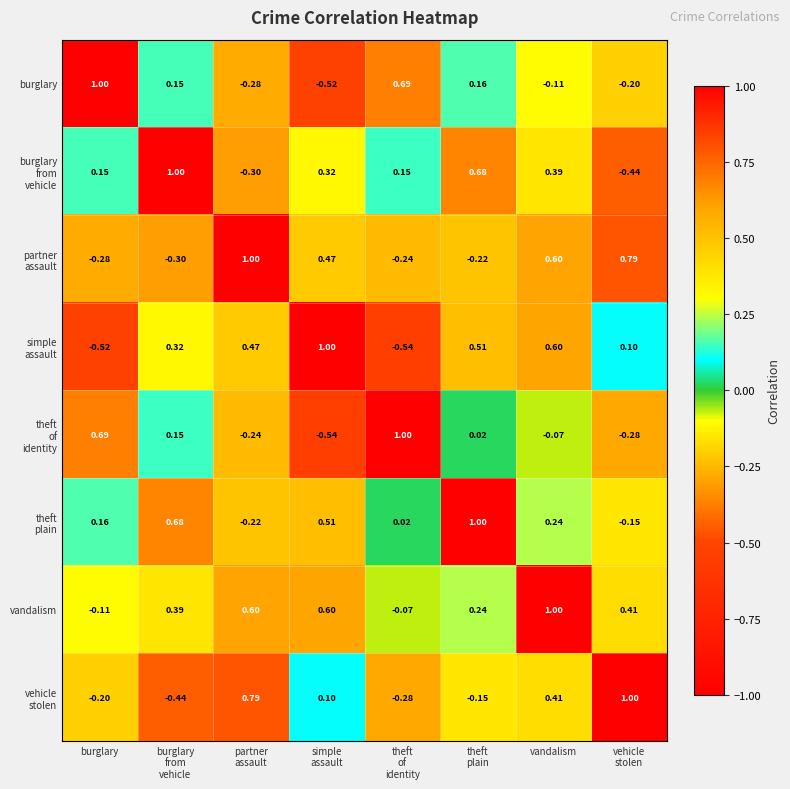

Count the number of data series in this chart.

8